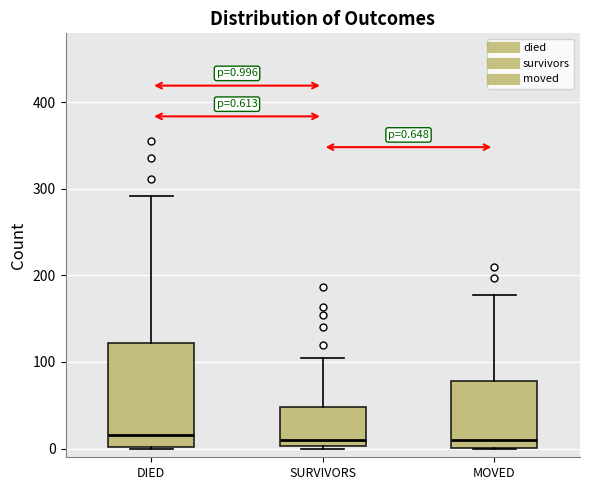

Which box is the tallest, from its lower edge to its upper edge?

DIED